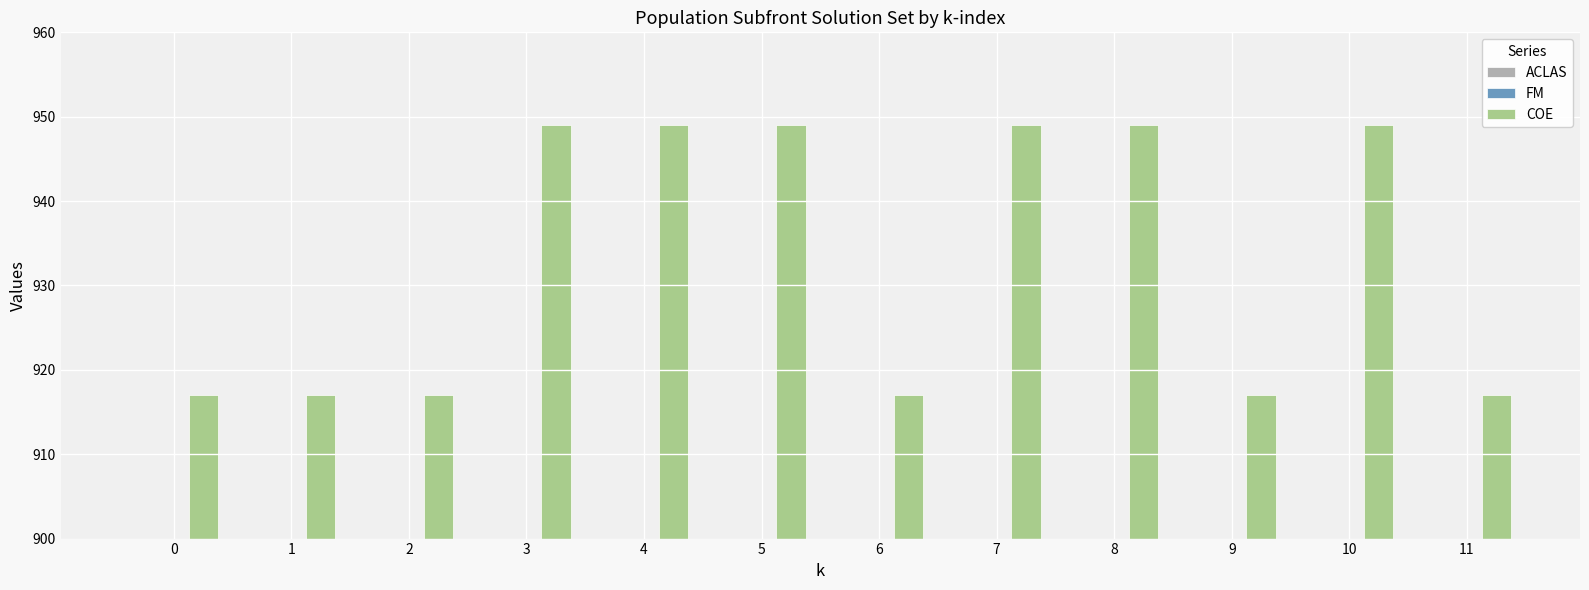

Read the ACLAS value at 4.

25